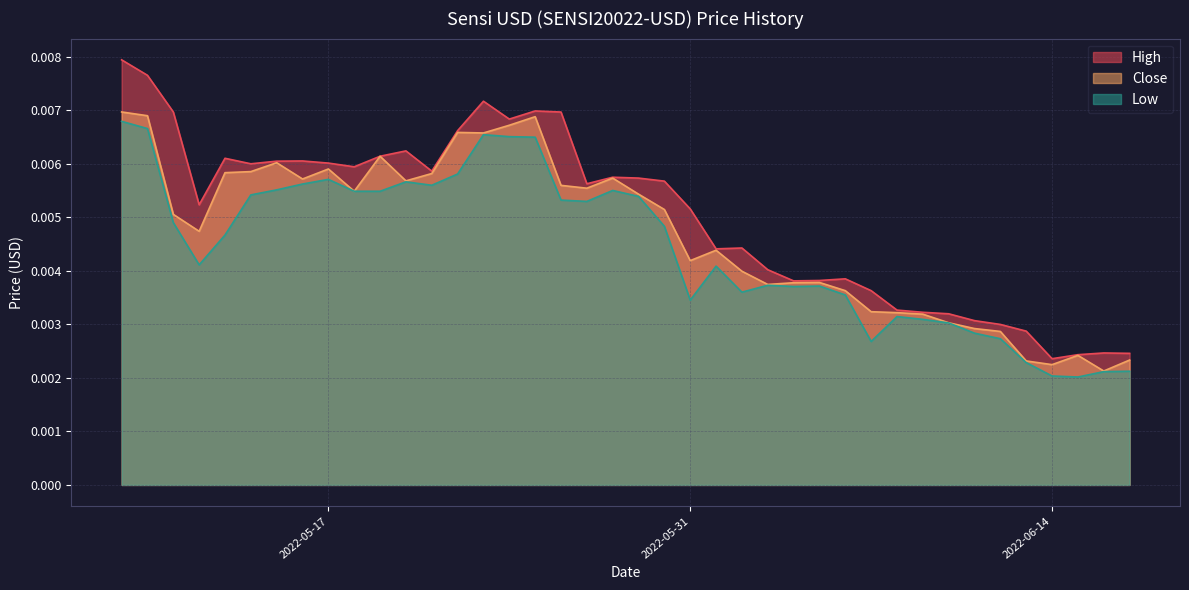

List the series in order of their overall mean, lowest first.

Low, Close, High